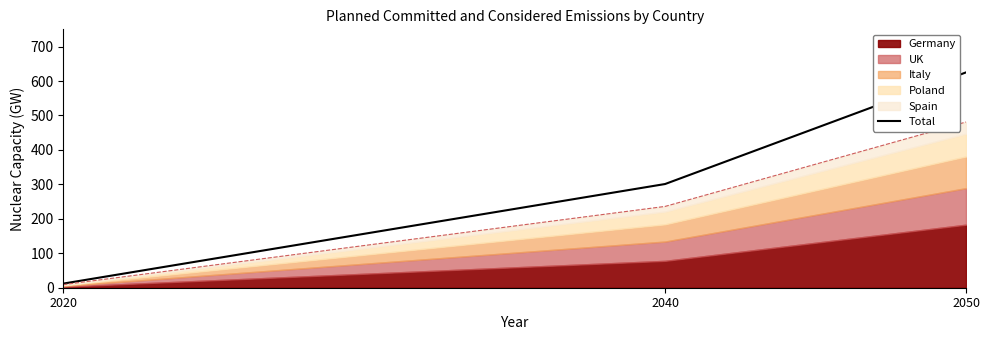

Reading left to right, what are all the values shown in this chart?

12	301	625